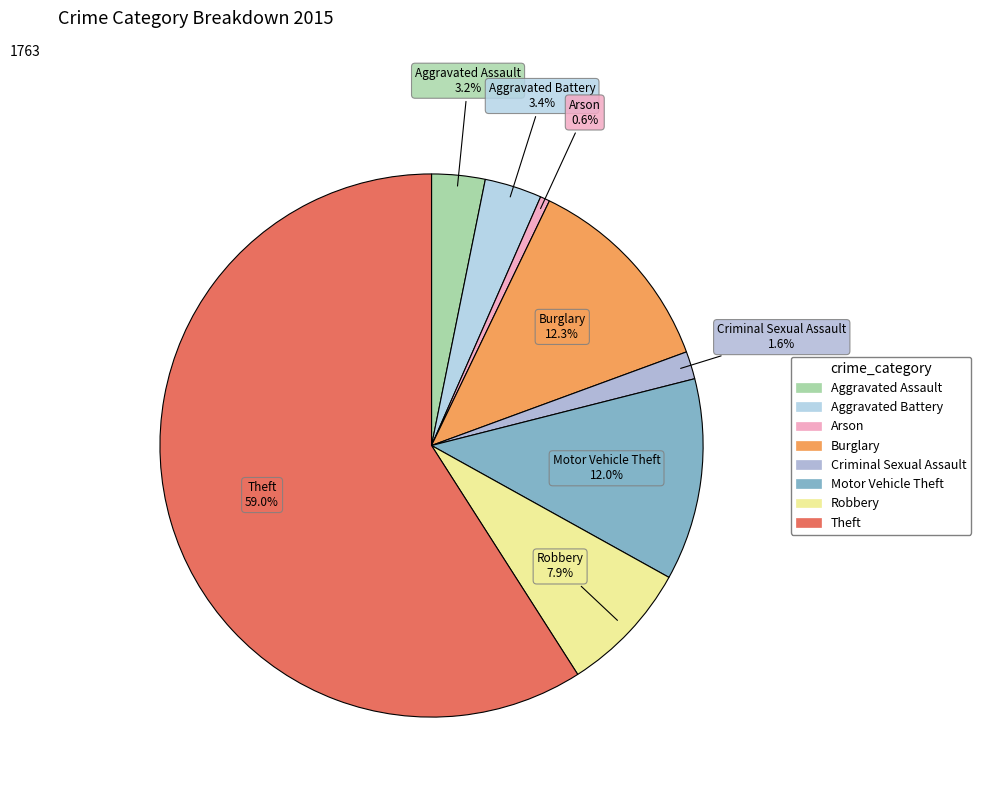

To the nearest percent, what is the difference between the Aggravated Battery and Motor Vehicle Theft slice percentages?

9%